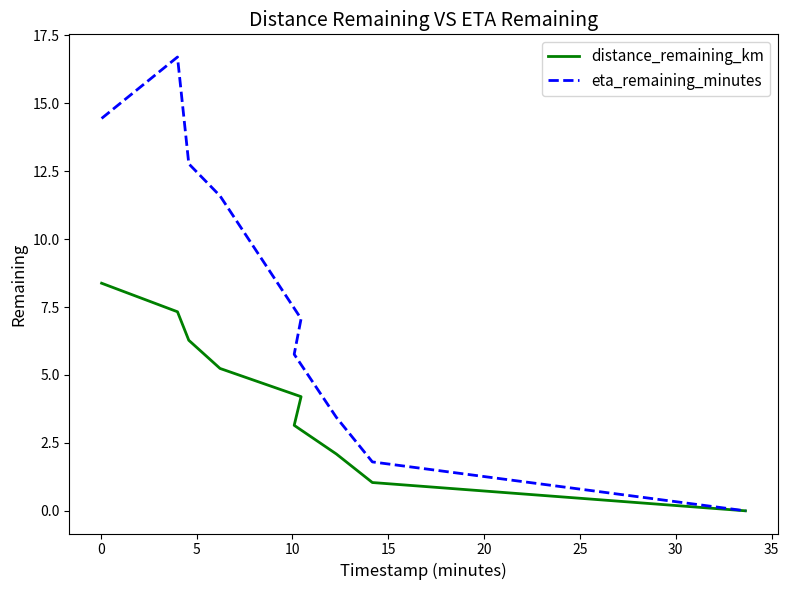

How many lines are shown in the chart?

2